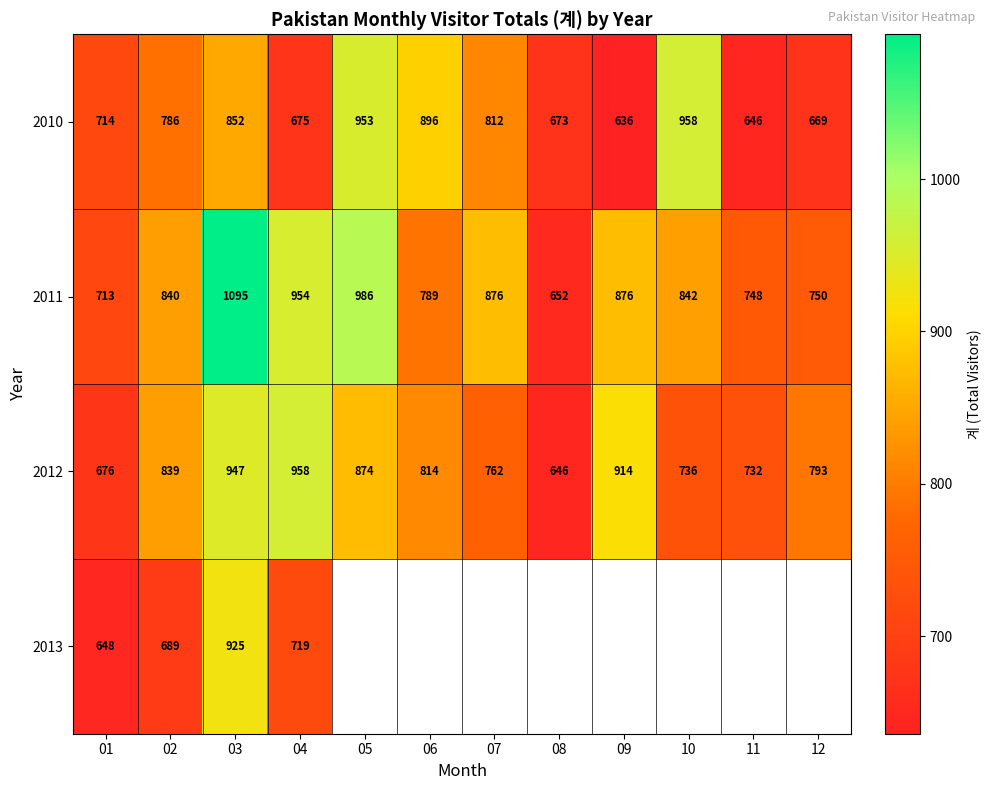

Is it true that 2011 equals 1150.2 at 01?

False